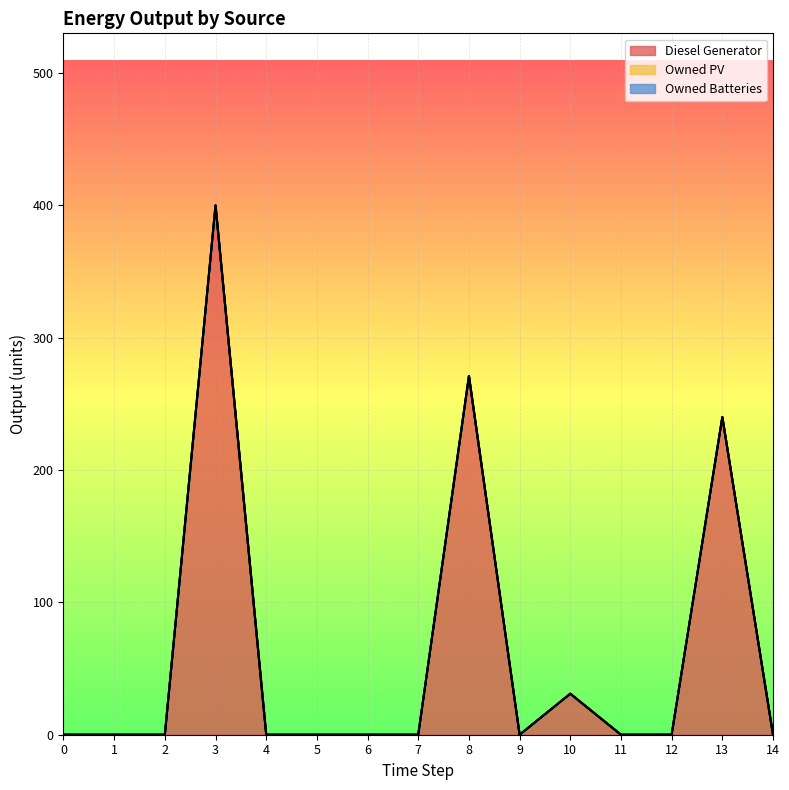

True or false: Diesel Generator has a value of 0 at 0.

True